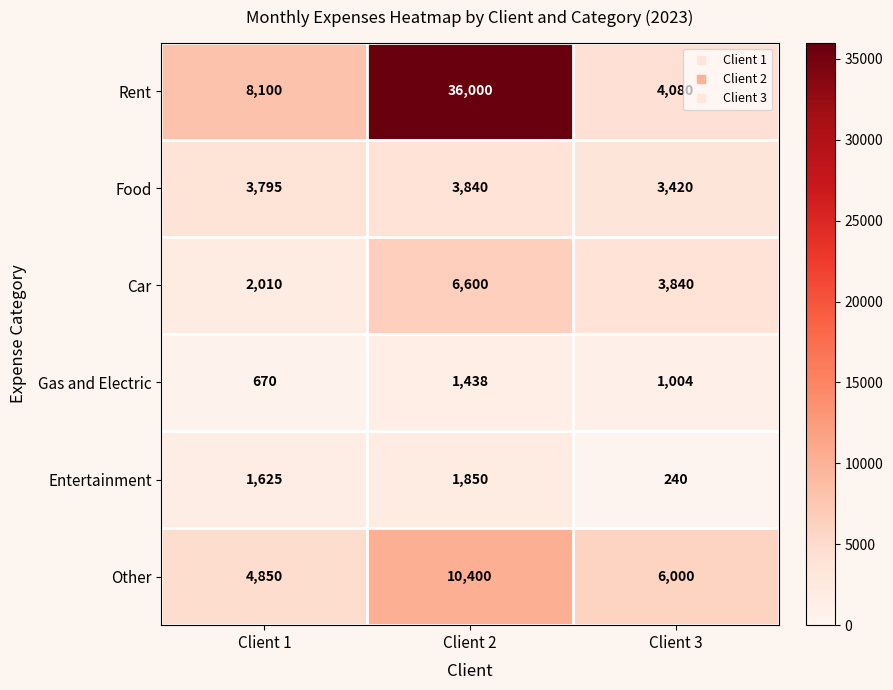

What is the sum of all Rent values?

48180